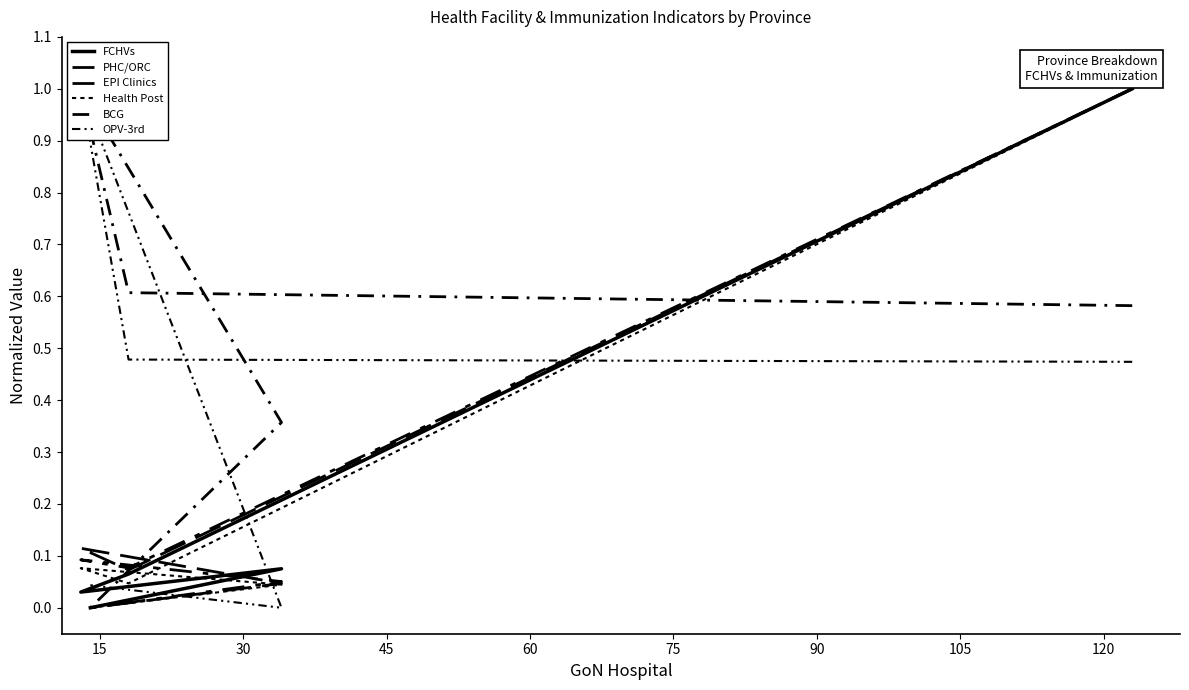

Does the chart have visible grid lines?

No